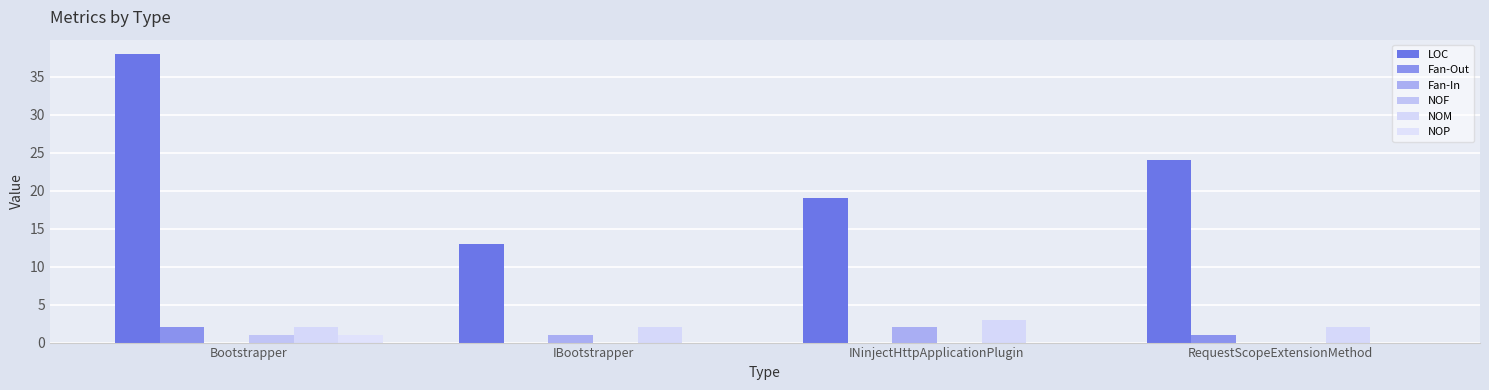

Does the chart contain stacked bars?

No